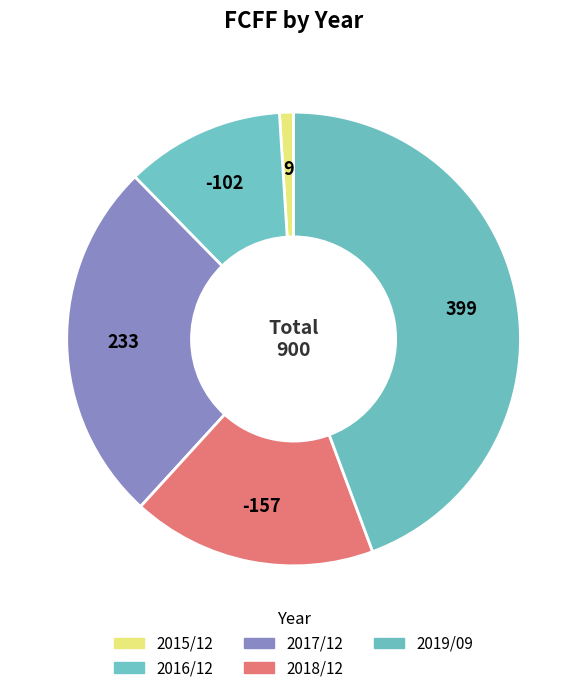

Count the number of slices in the pie.

5